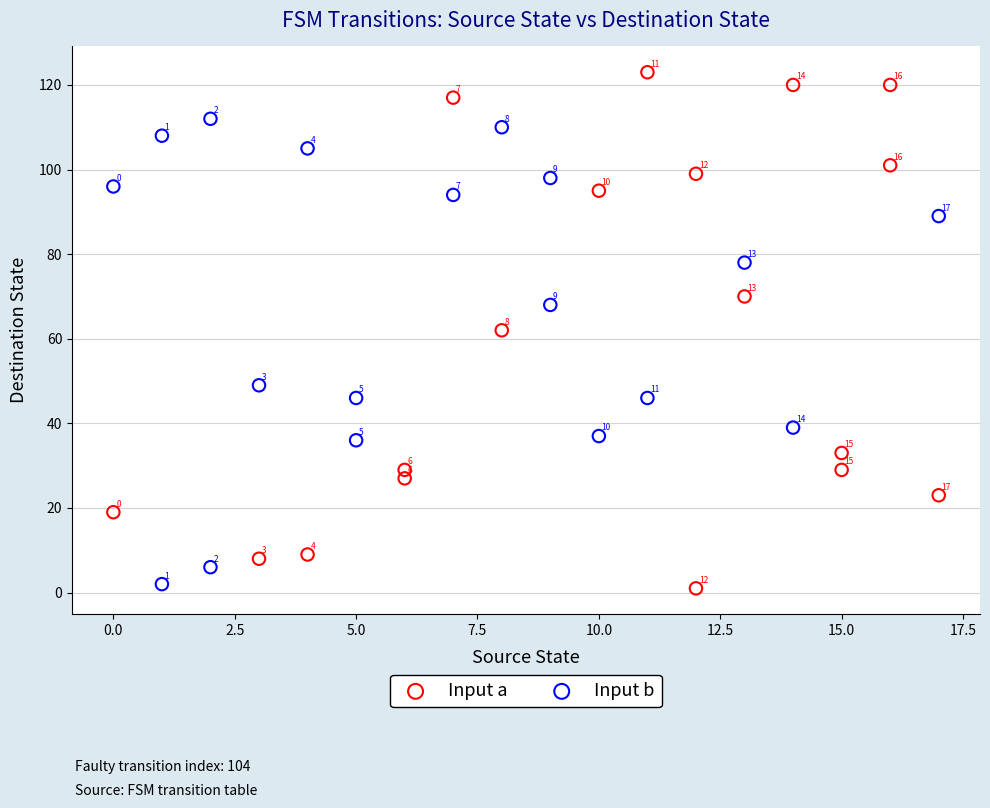

Which series reaches the minimum Y coordinate?

Input a